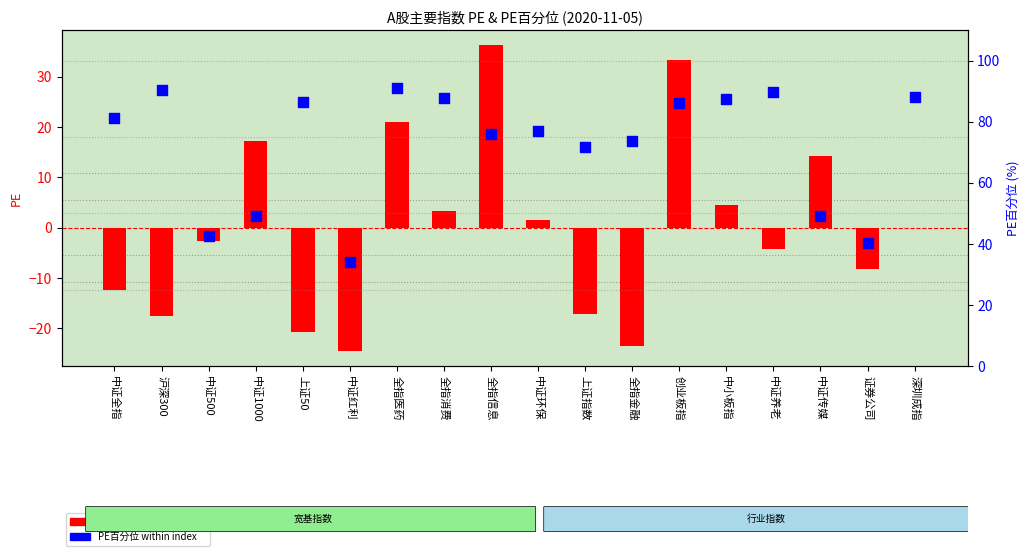

Which series has the largest Y range (max minus min)?

PE deviation from mean